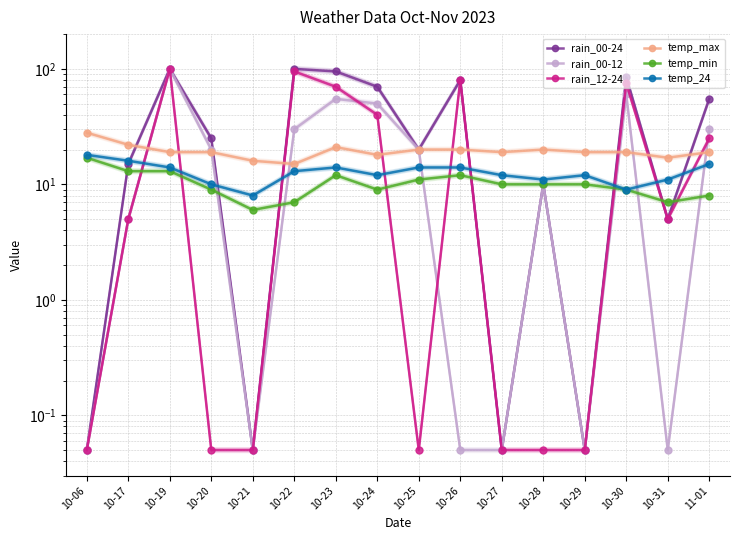

Where is rain_00-24 nearest to the value 50?

11-01